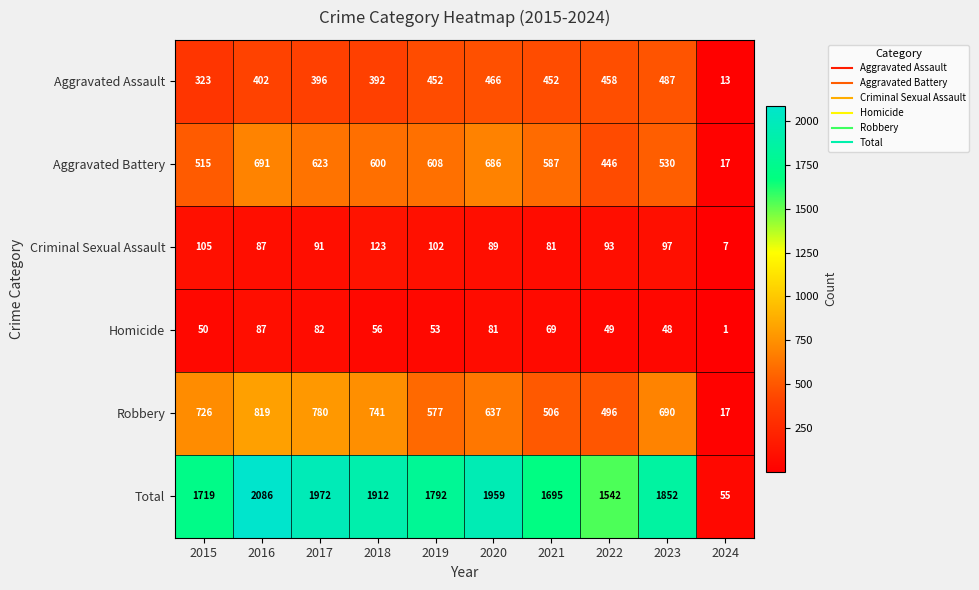

True or false: Homicide has a value of 56 at 2018.

True